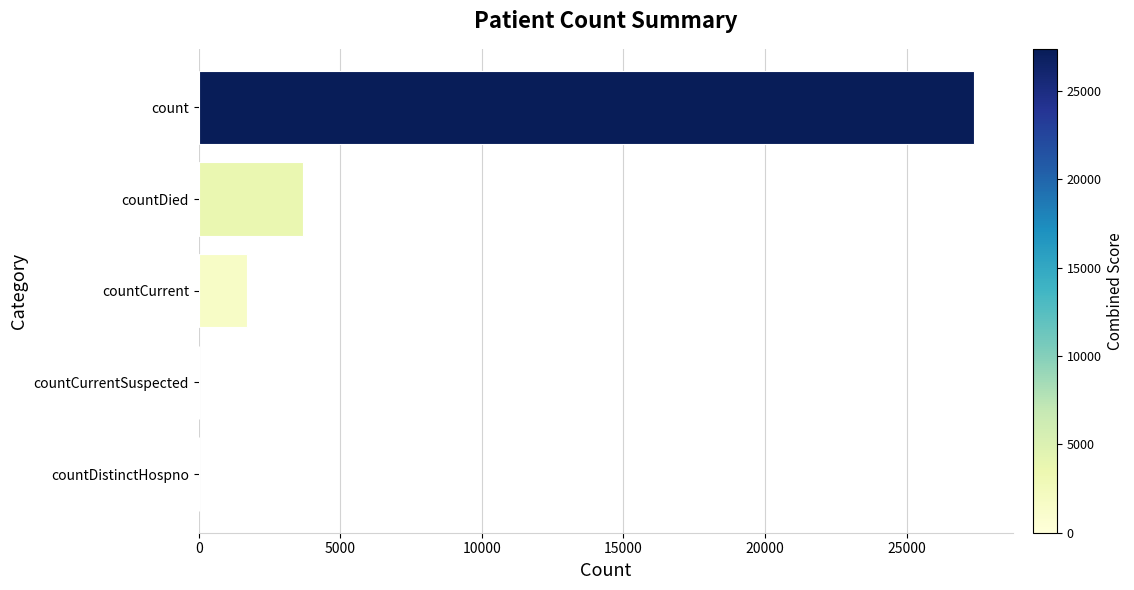

Reading top to bottom, extract all data points from this chart.

count=27392	countDied=3683	countCurrent=1690	countCurrentSuspected=0	countDistinctHospno=0